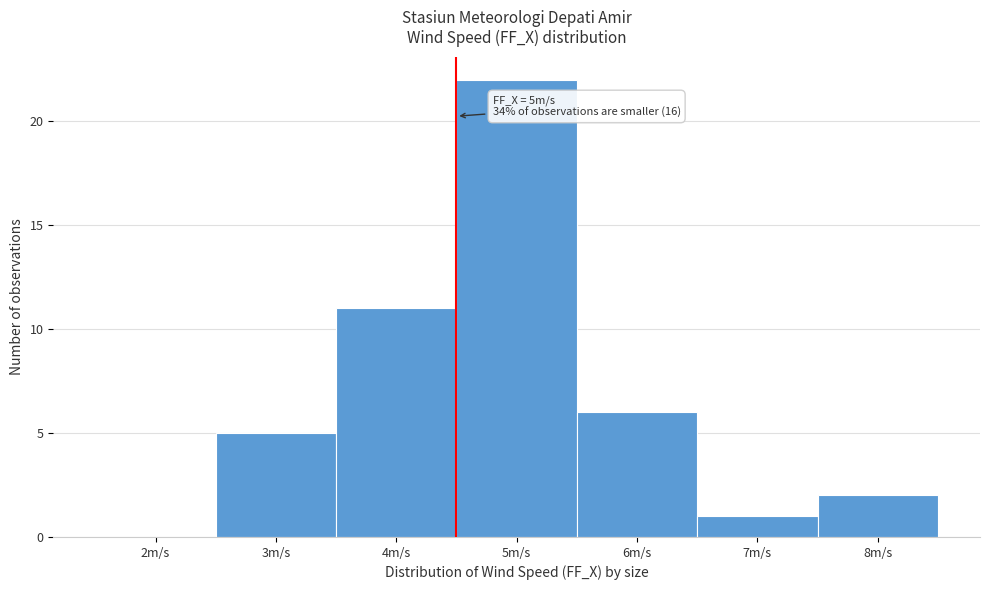

Reading left to right, extract all data points from this chart.

2m/s=0	3m/s=5	4m/s=11	5m/s=22	6m/s=6	7m/s=1	8m/s=2